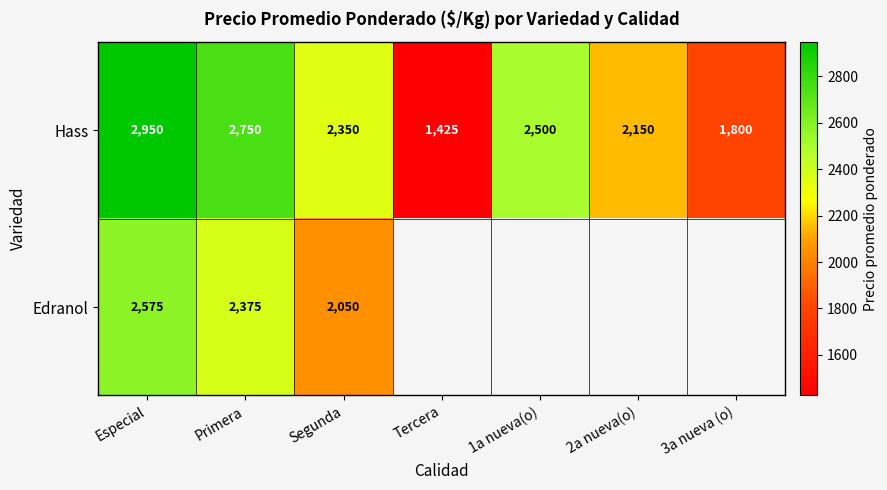

The value of Hass at 3a nueva (o) is 746. True or false?

False